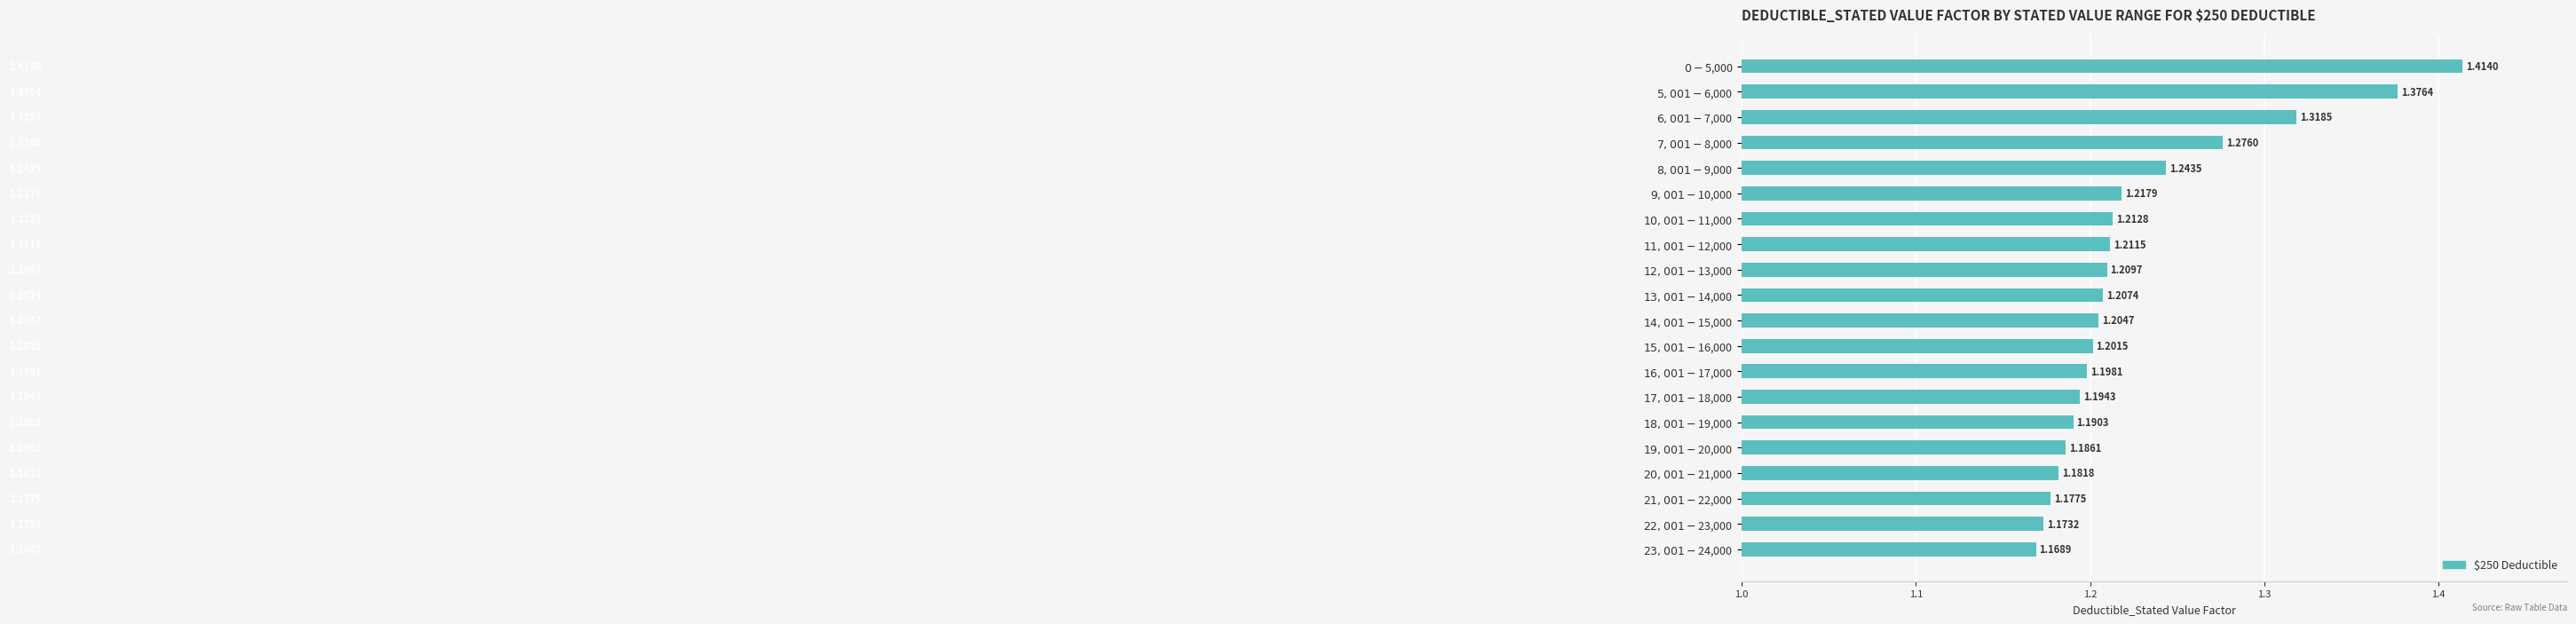

What is the sum of all values?

24.6